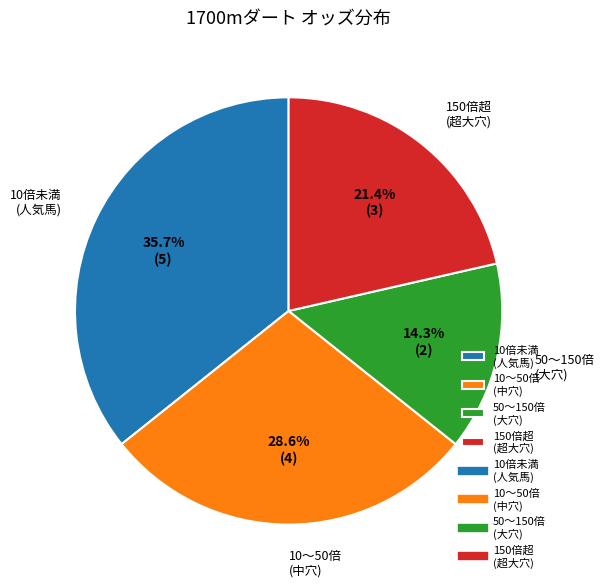

Rank the categories by value from lowest to highest.

50〜150倍 (大穴), 150倍超 (超大穴), 10〜50倍 (中穴), 10倍未満 (人気馬)